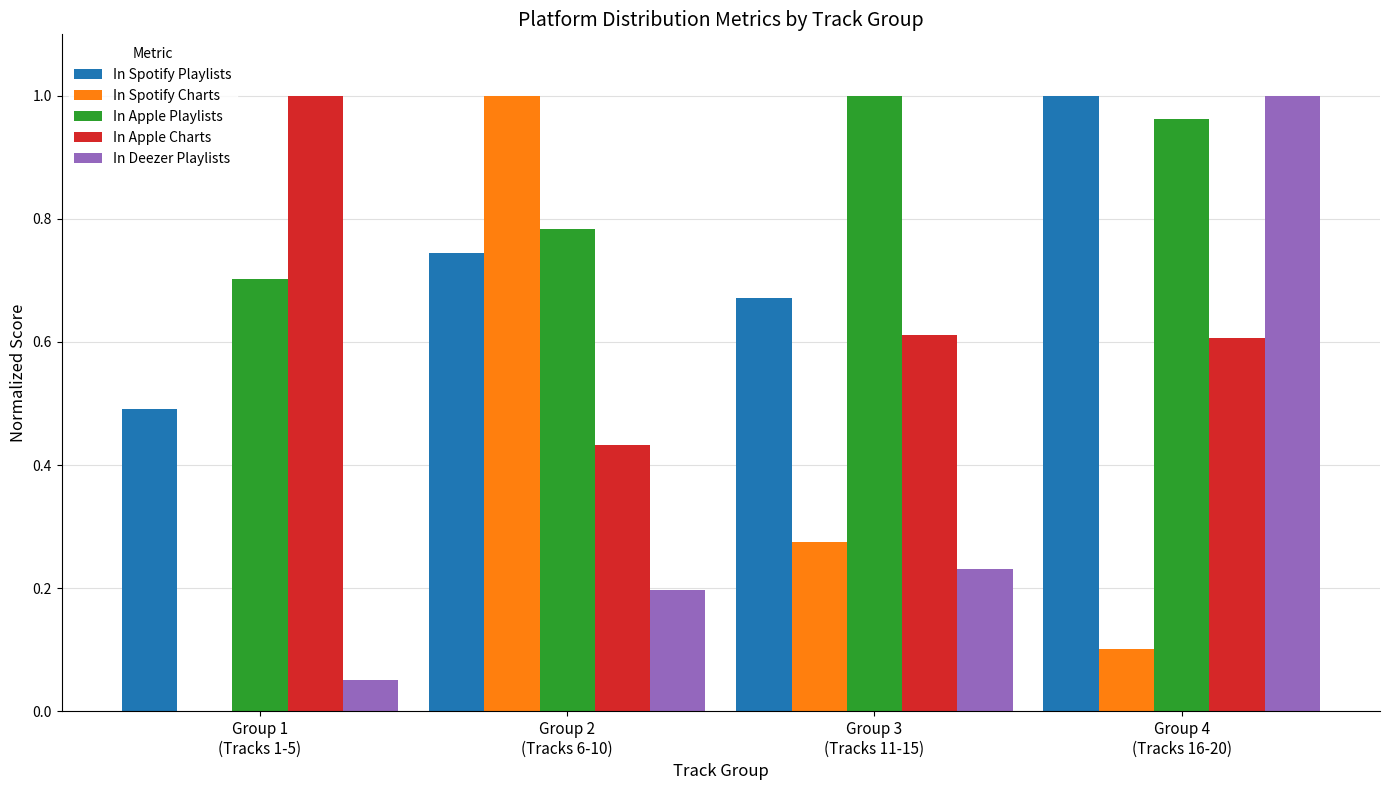

What is the sum of all In Spotify Charts values?

1.4